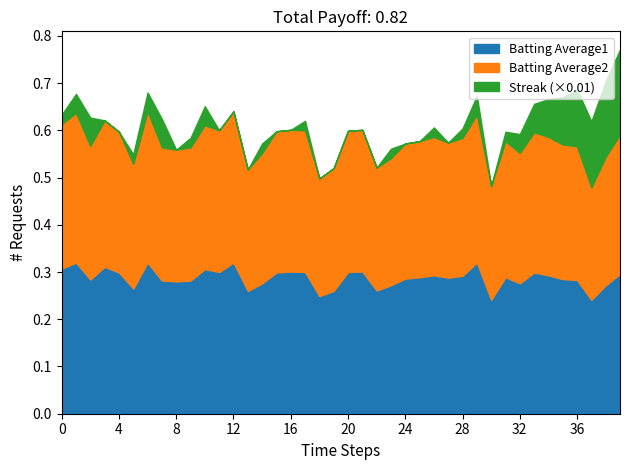

True or false: Batting Average1 has a value of 0.5 at 12.

False